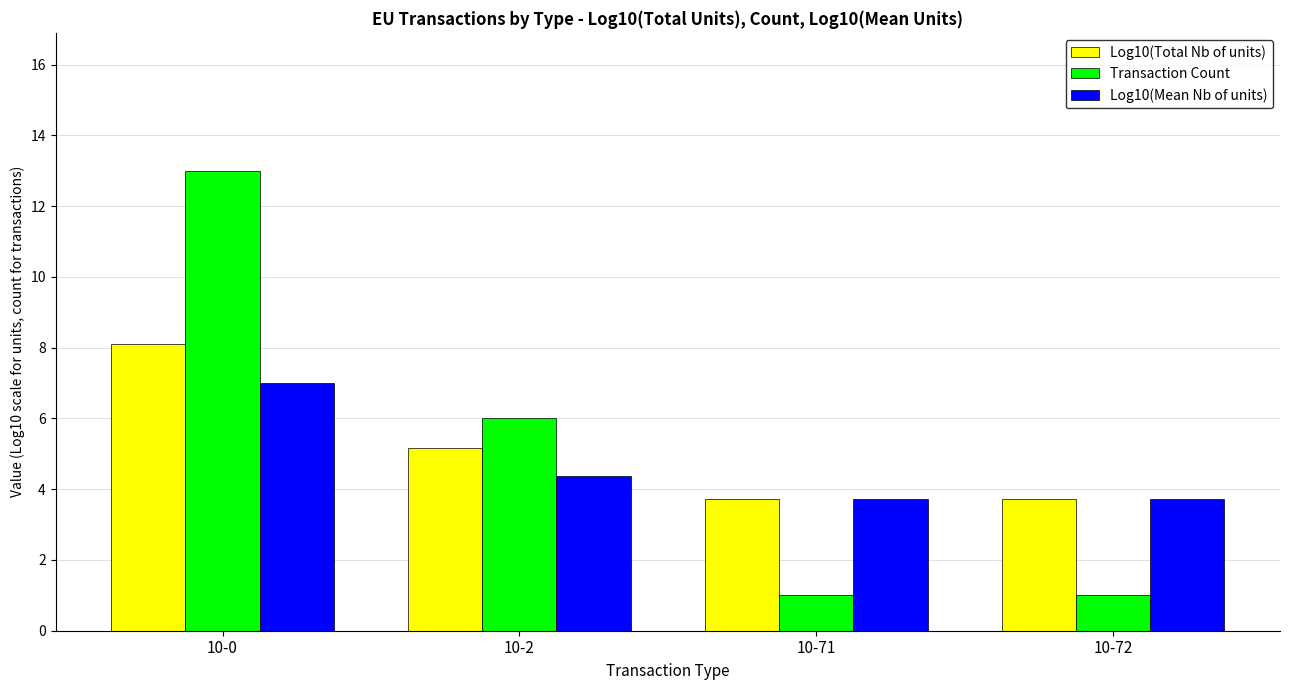

Reading left to right, extract all data points from this chart.

Log10(Total Nb of units): 10-0=8.1	10-2=5.2	10-71=3.7	10-72=3.7
Transaction Count: 10-0=13.0	10-2=6.0	10-71=1.0	10-72=1.0
Log10(Mean Nb of units): 10-0=7.0	10-2=4.4	10-71=3.7	10-72=3.7